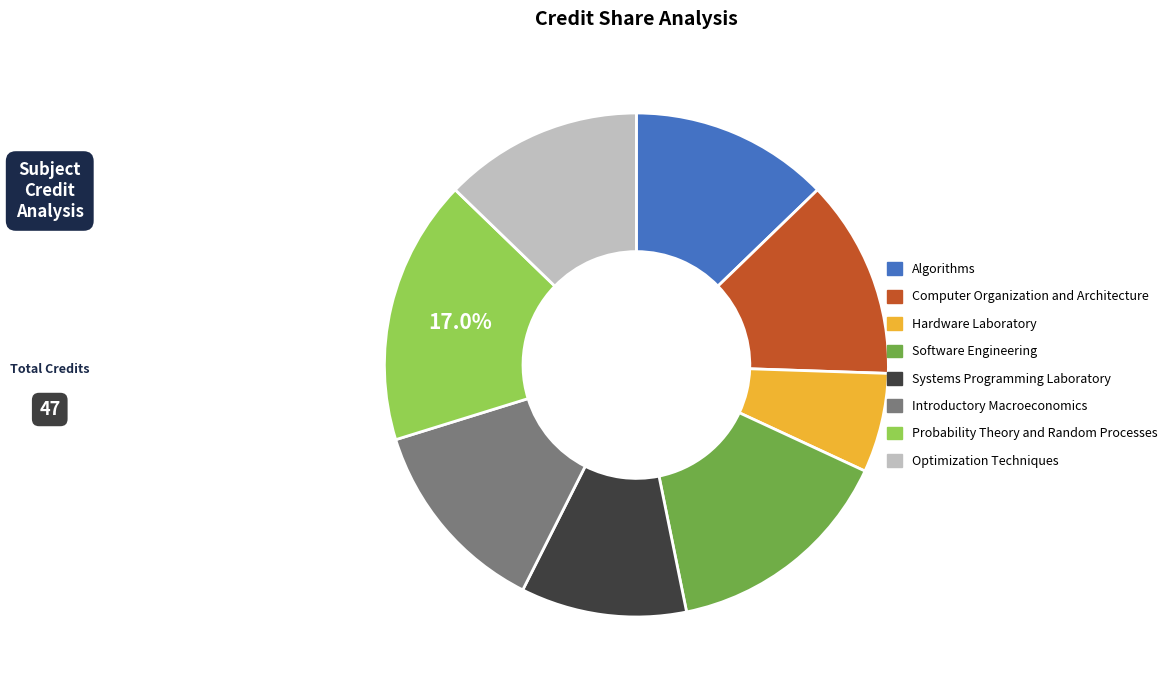

Which slice is the smallest?

Hardware Laboratory